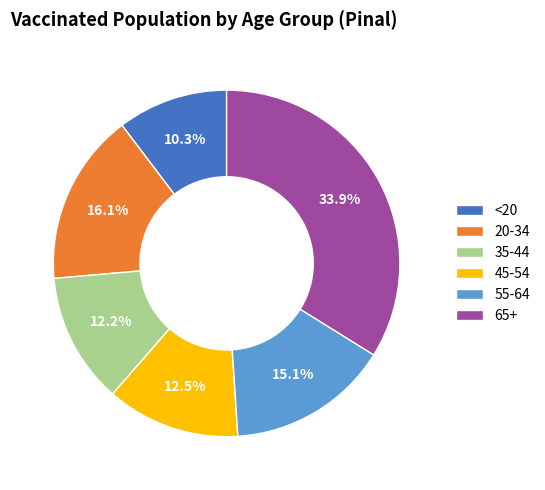

Which category has the biggest portion of the pie?

65+